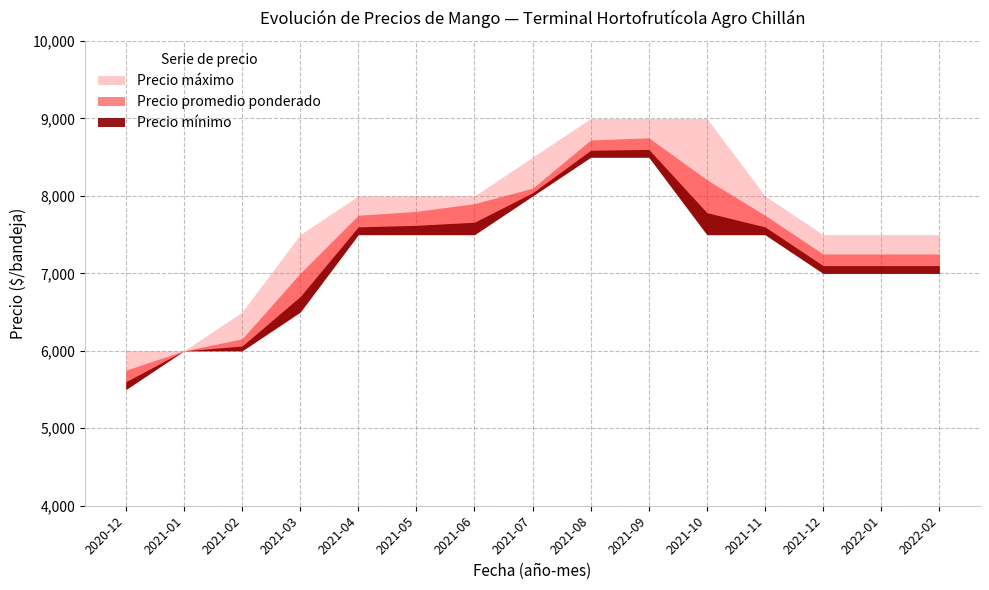

Between 2021-10 and 2021-04, which is larger?

2021-10